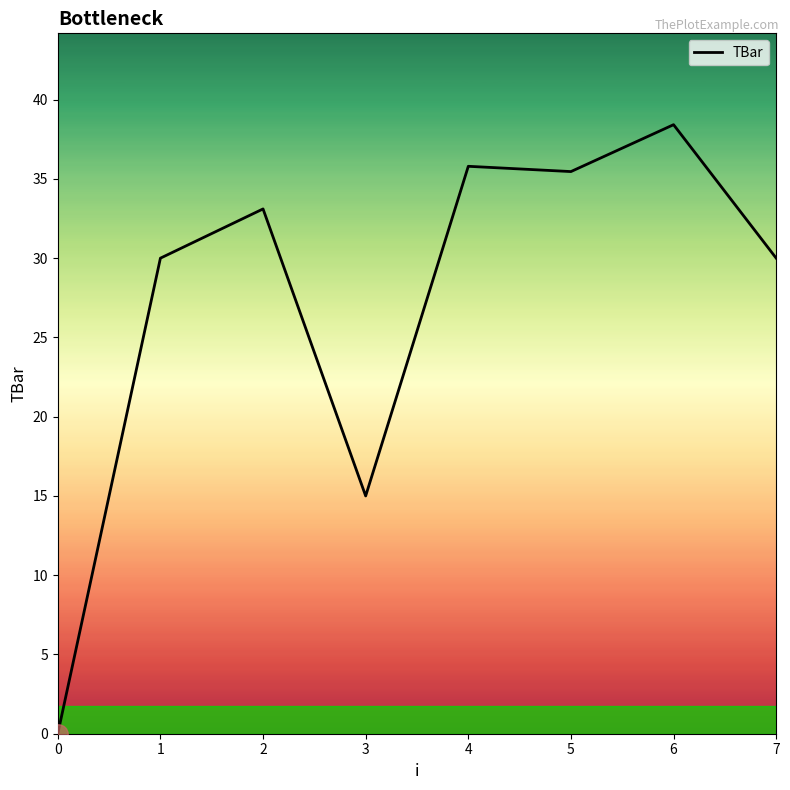

True or false: the data has more than 0 interior local peaks.

True